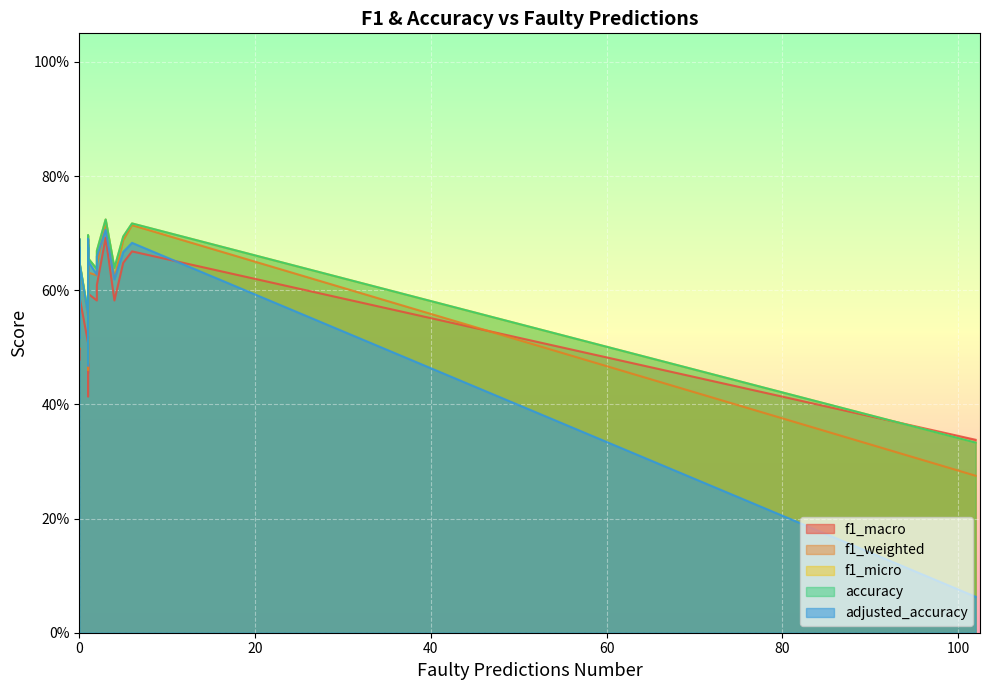

Where is the first local maximum for f1_weighted?

3